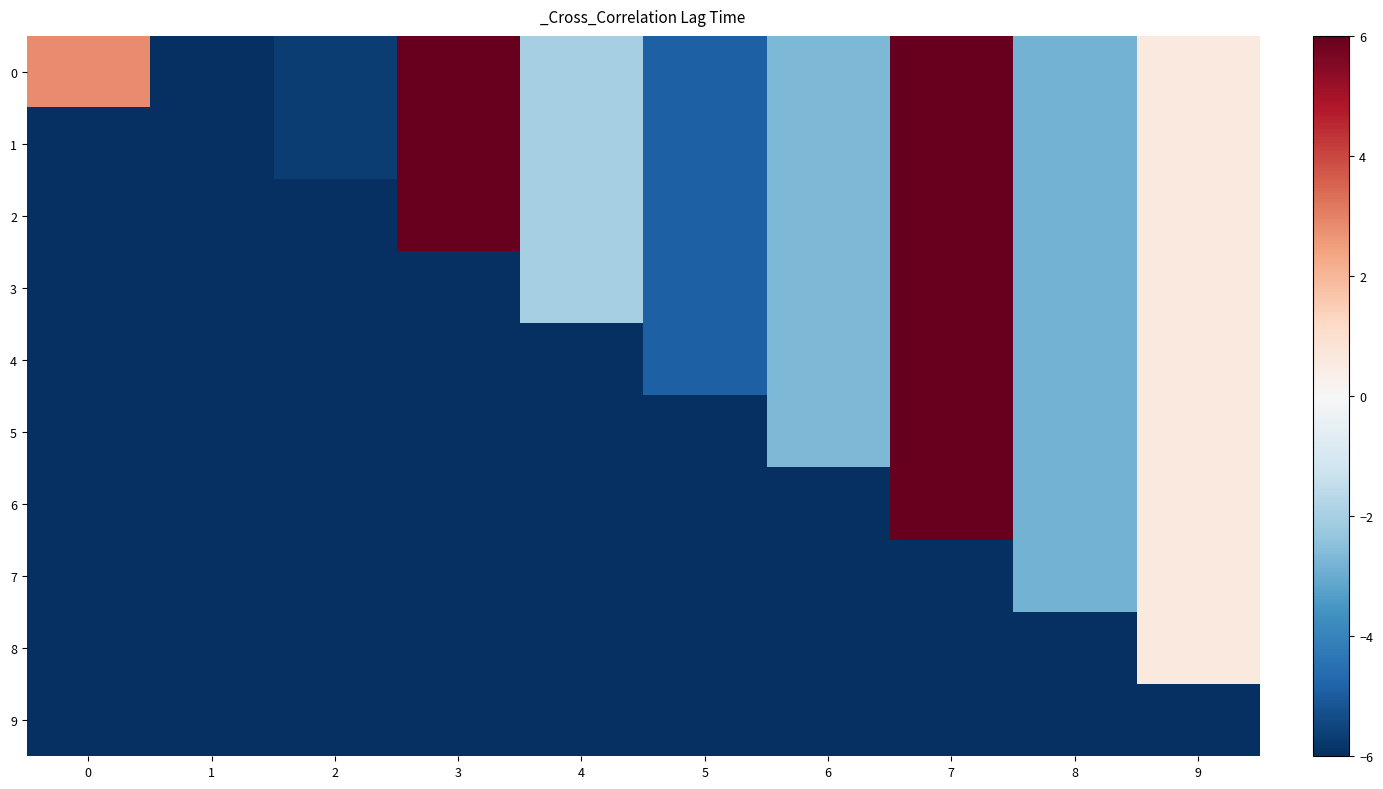

At which category is the sum across all series the highest?

7